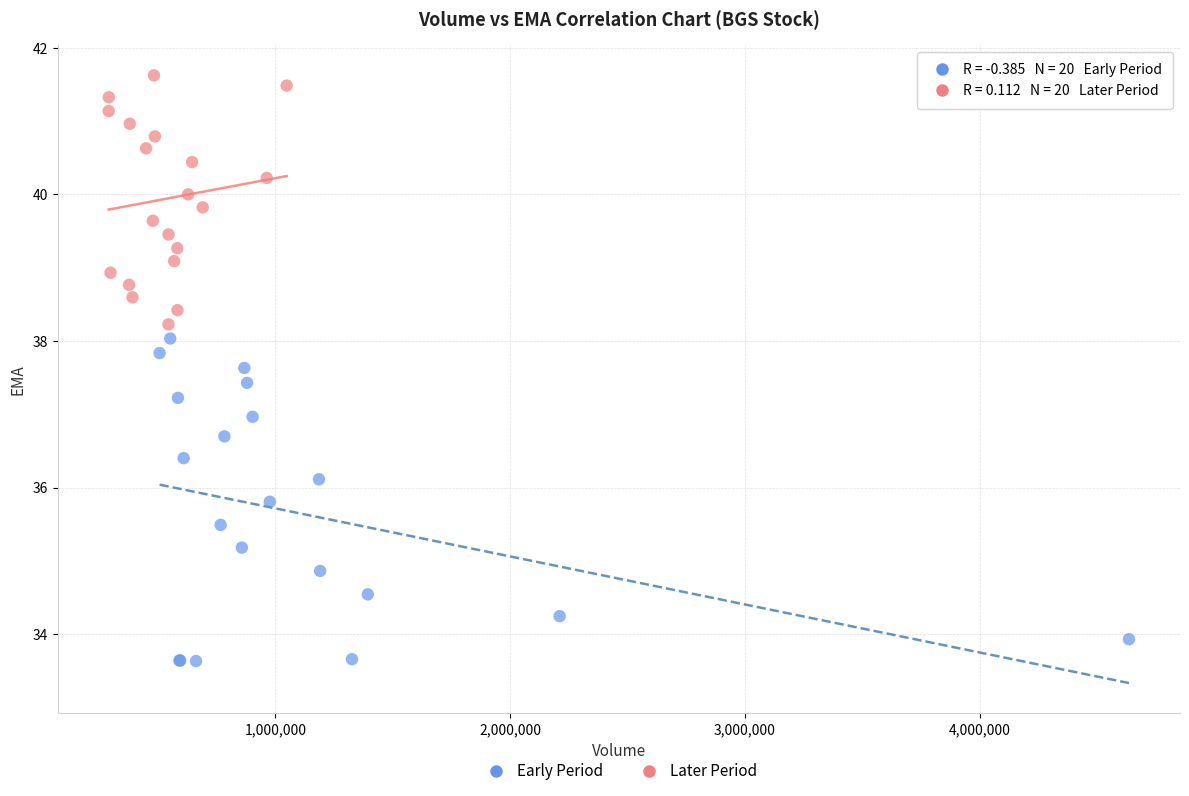

Which series contains the lowest Y value?

Early Period